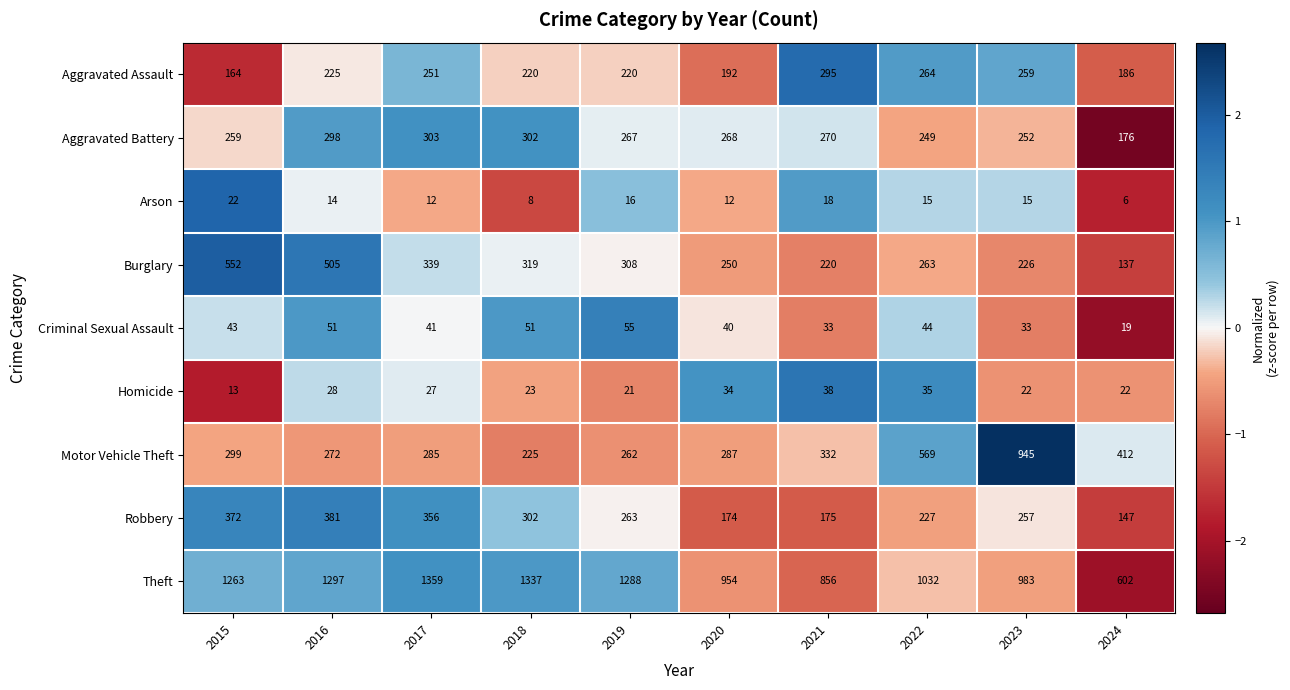

What is the spread (max minus min) of values at 2018?

1329